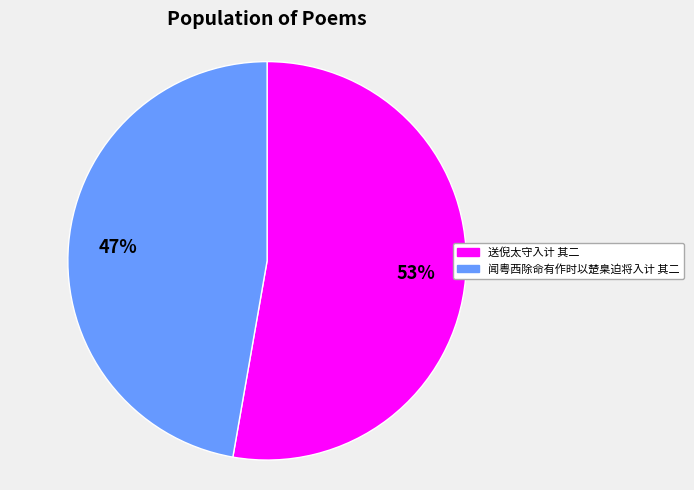

What percentage is the 闻粤西除命有作时以楚臬迫将入计 其二 slice, to the nearest percent?

47%